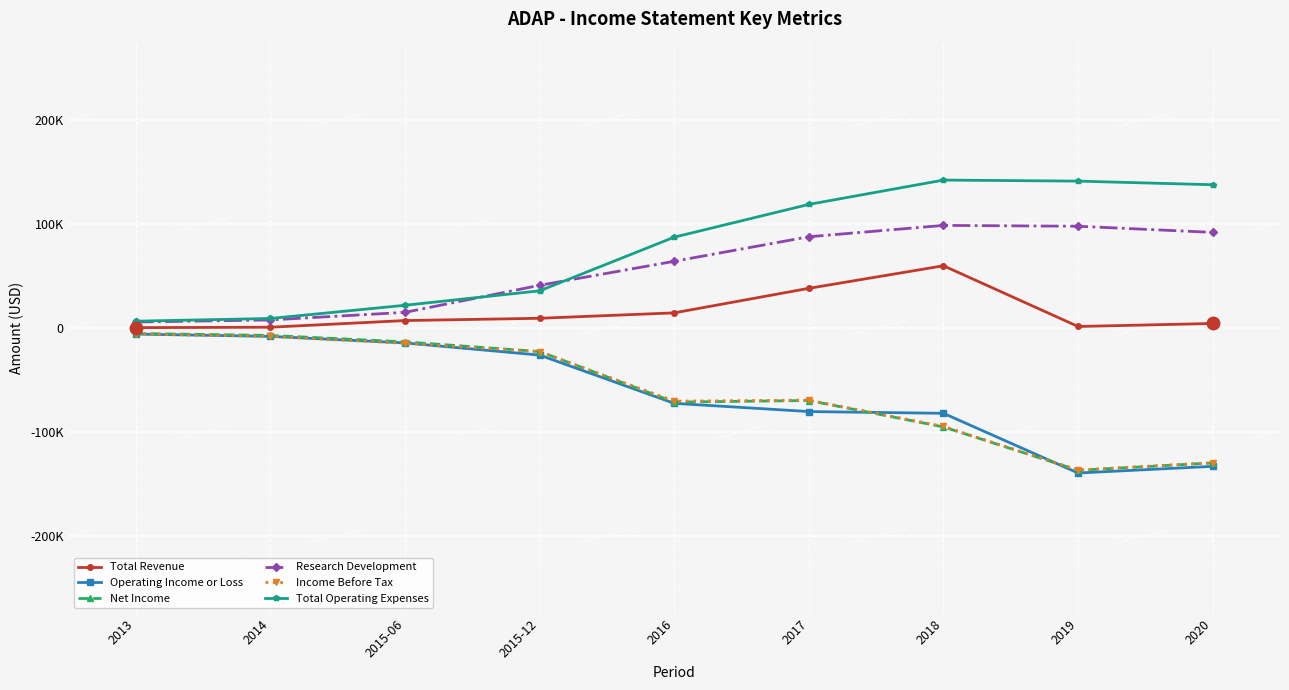

Is this an area chart (filled region under the line)?

No